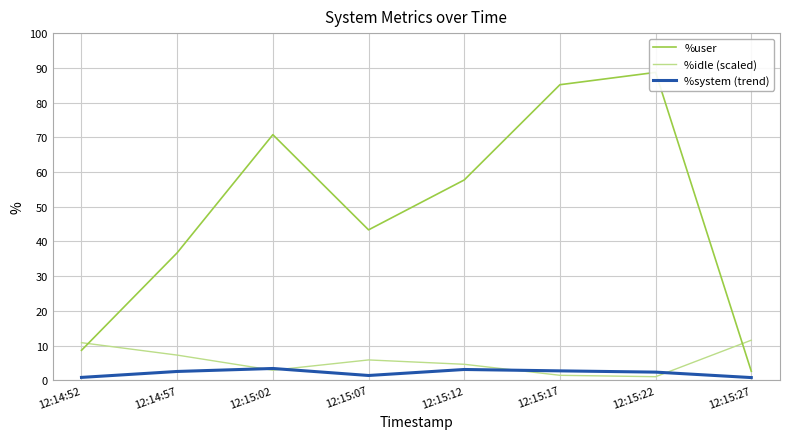

The value of %idle (scaled) at 12:14:52 is 6.5. True or false?

False